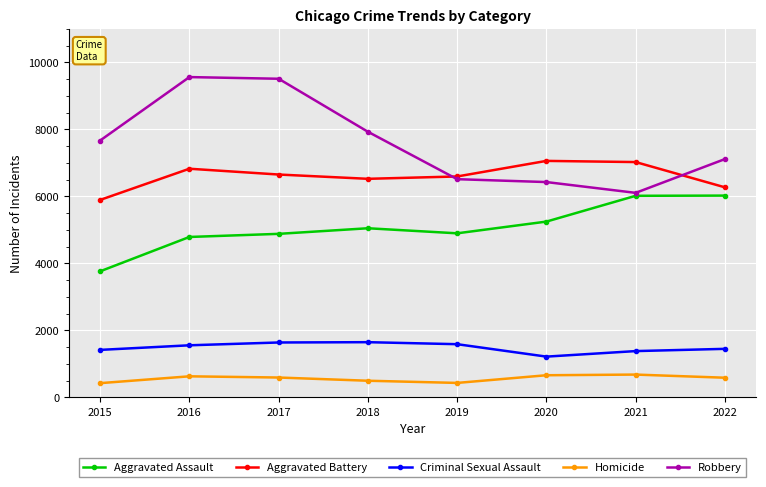

Is this an area chart (filled region under the line)?

No